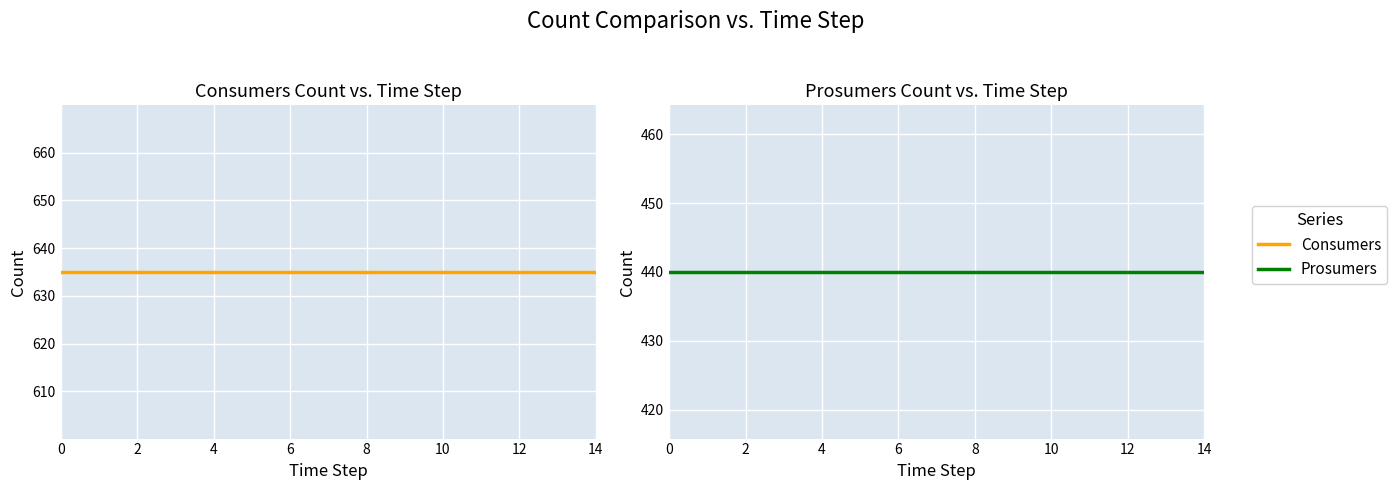

What is the difference between the highest and lowest values at 0?

195